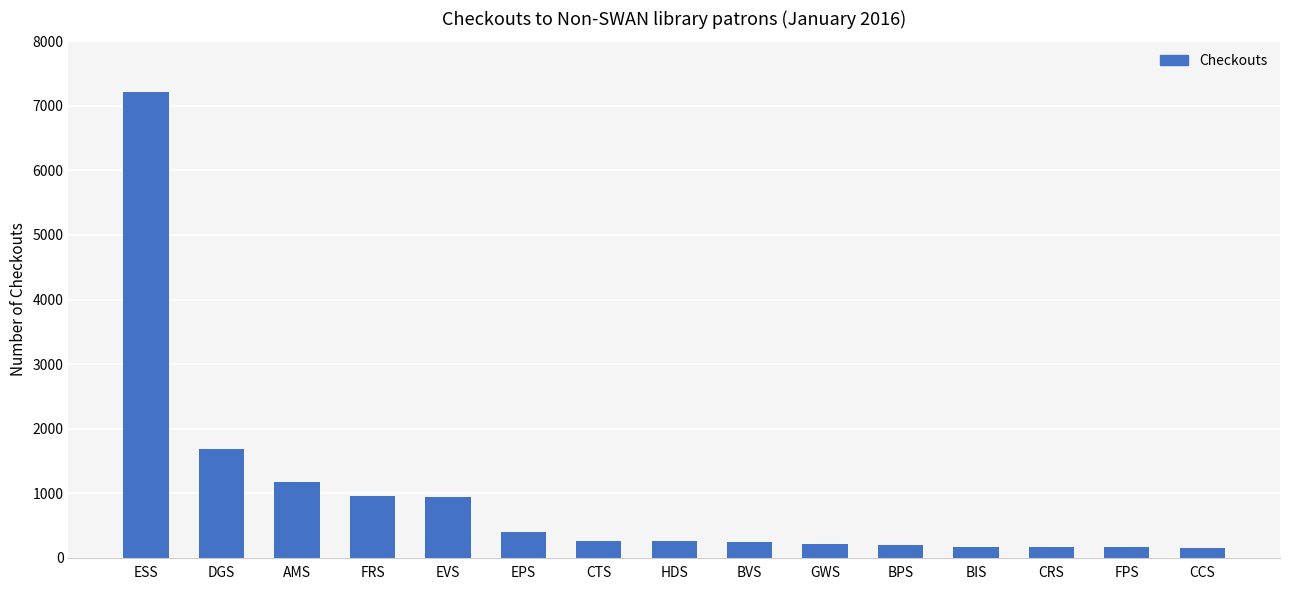

What is the label of the 4th bar from the left?

FRS